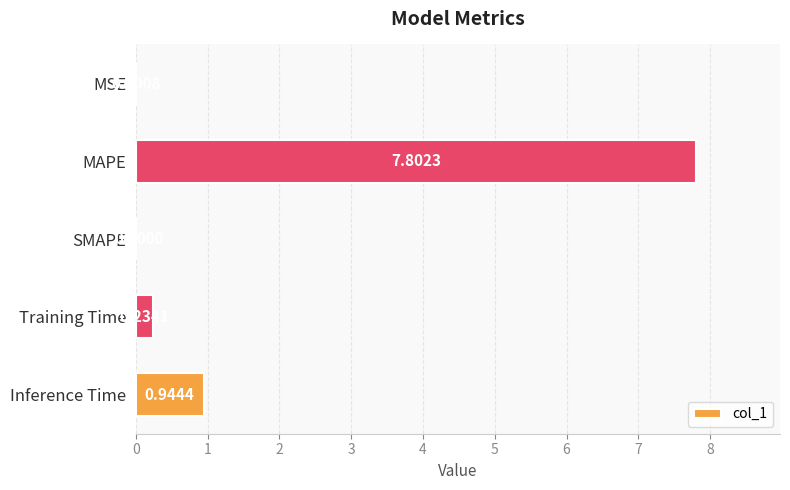

Are the bars horizontal?

Yes